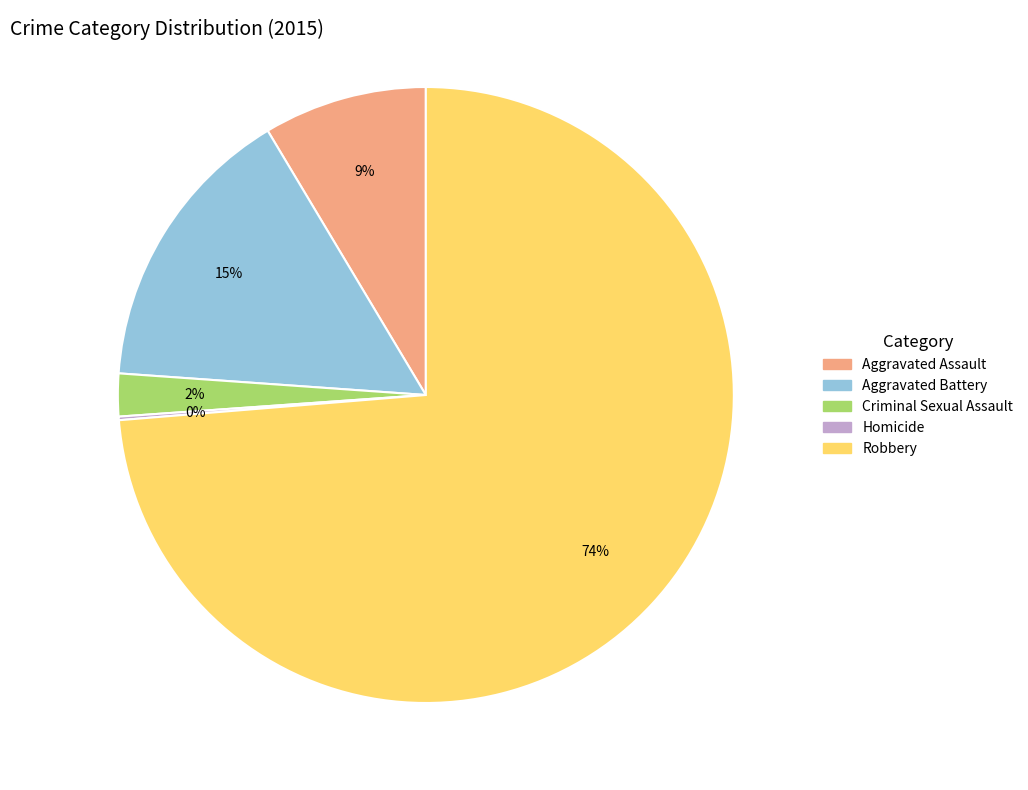

The Robbery slice represents 79% of the pie. True or false?

False